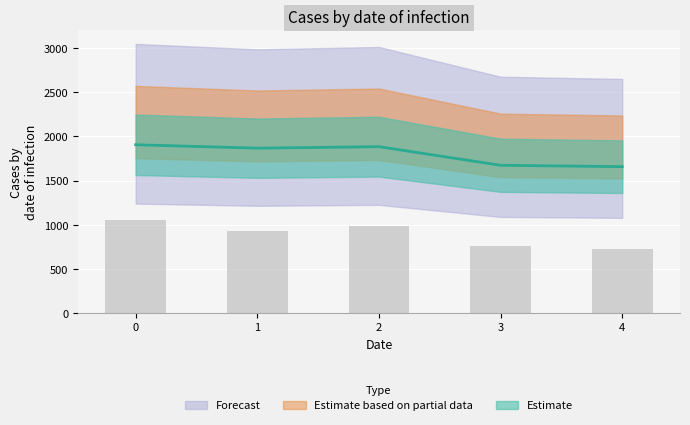

Rank the categories by value from highest to lowest.

0, 2, 1, 3, 4